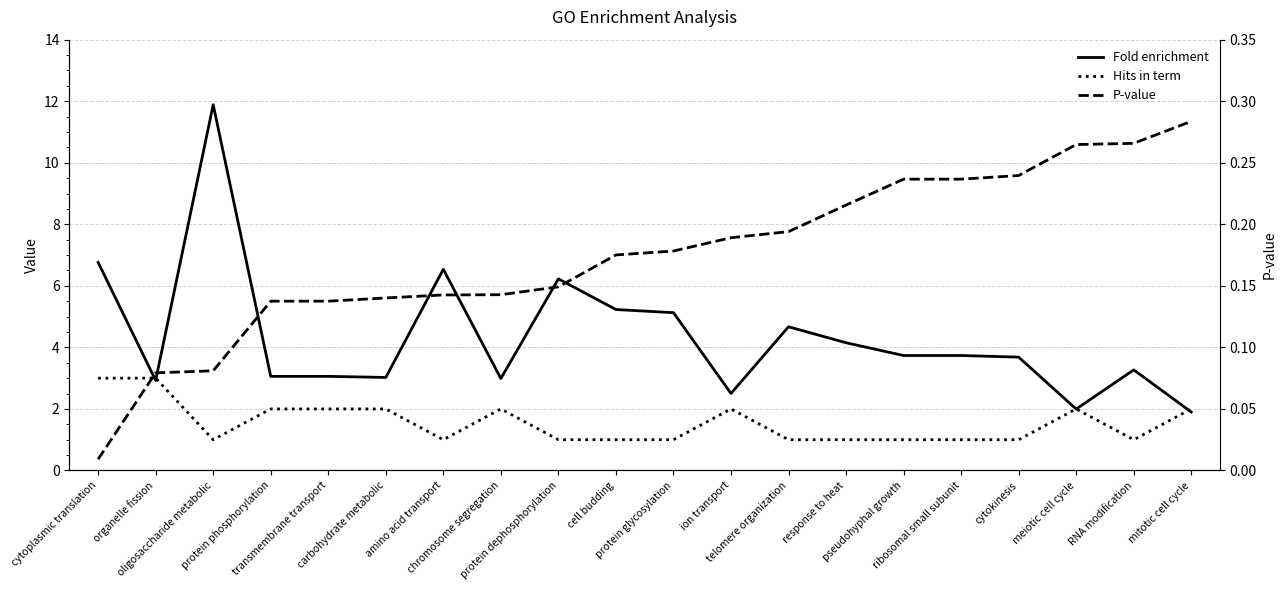

Which series changed the most between transmembrane transport and pseudohyphal growth?

Hits in term